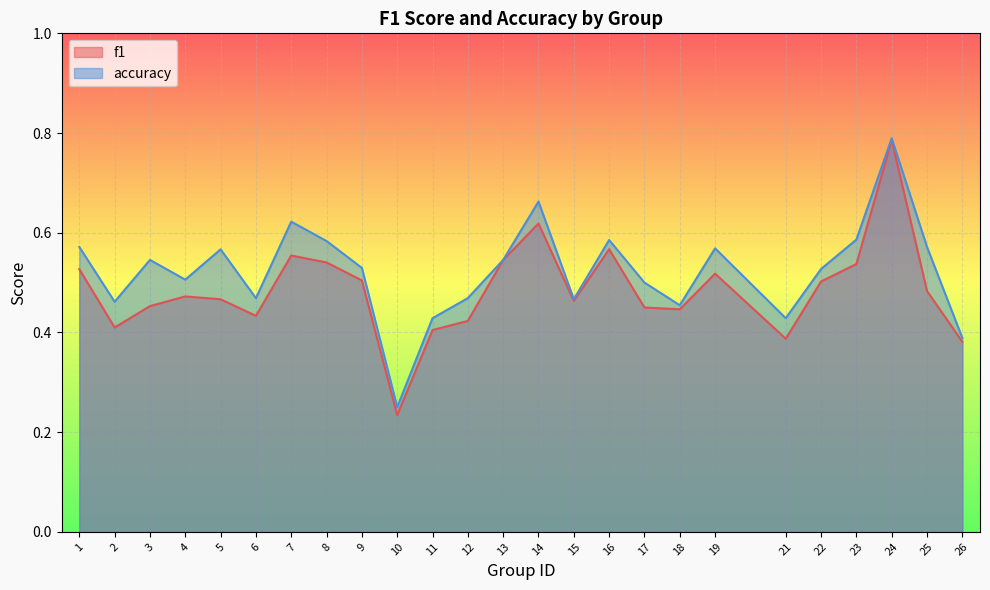

Between 17 and 24, which is larger?

24